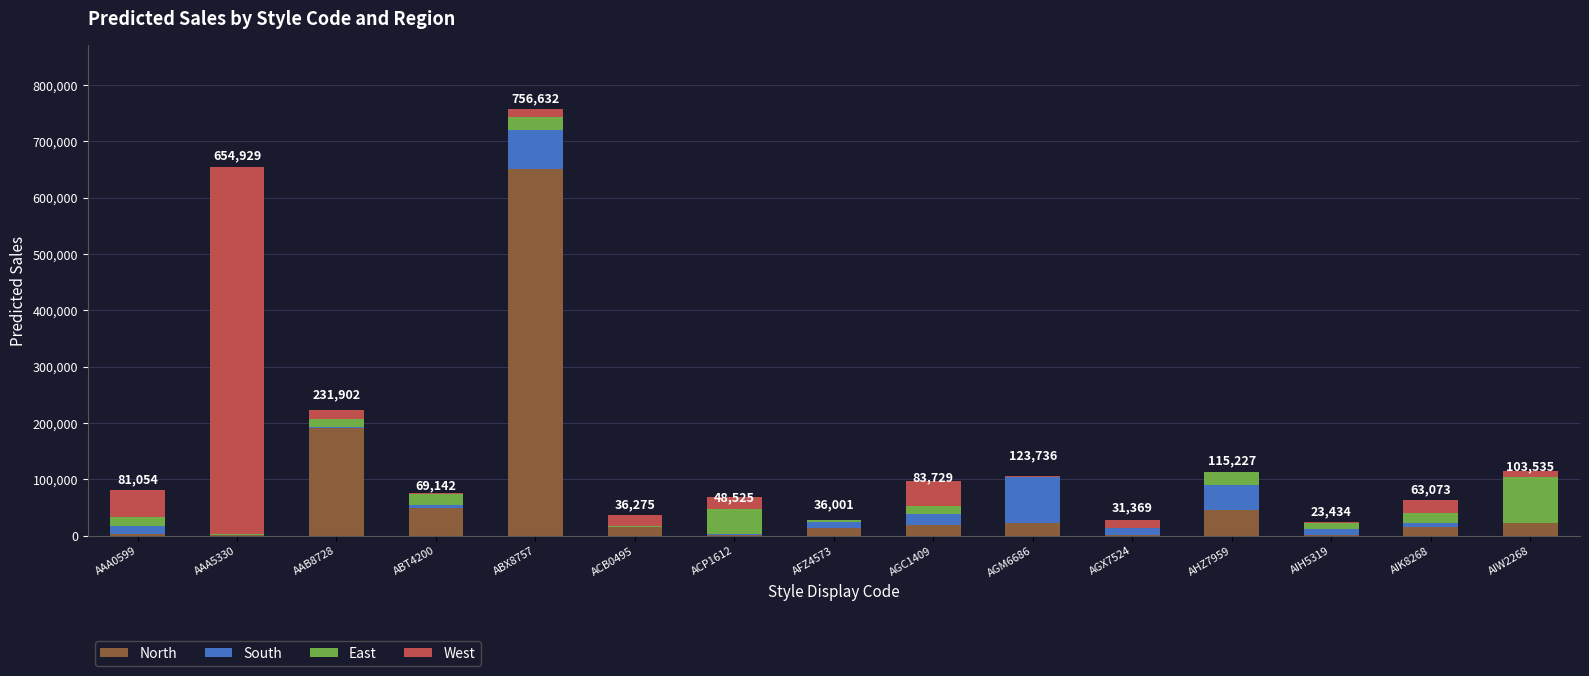

At which category is the sum across all series the highest?

ABX8757